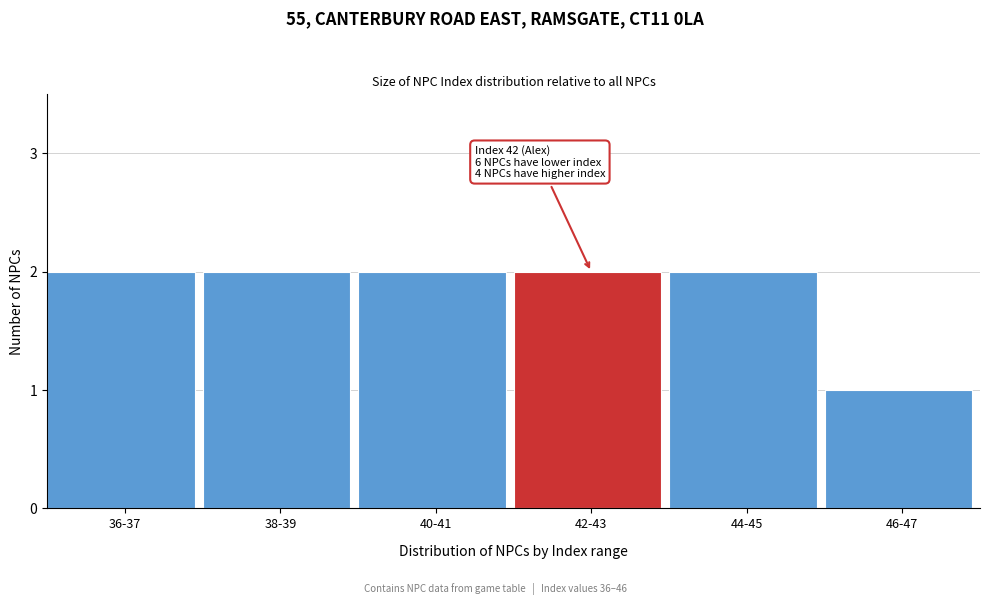

Reading left to right, extract all data points from this chart.

2	2	2	2	2	1